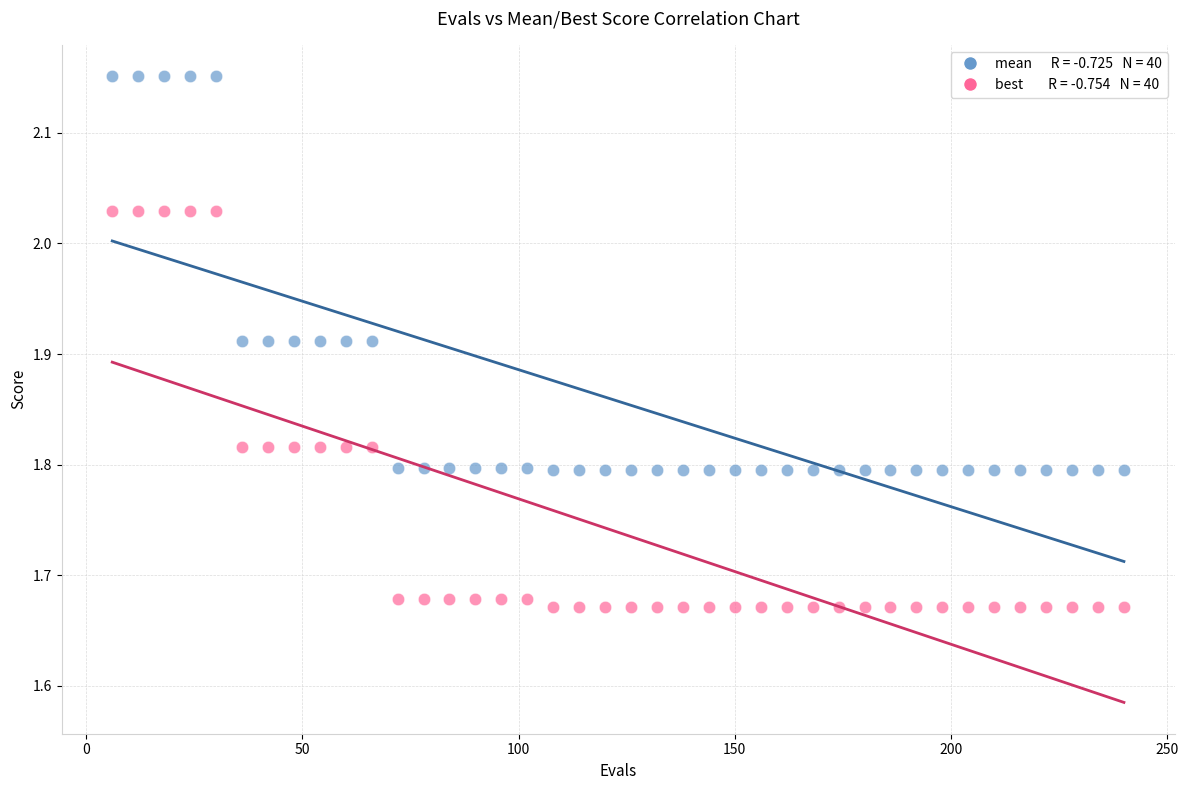

Across all data points, what is the range of X values (max minus min)?

234.0